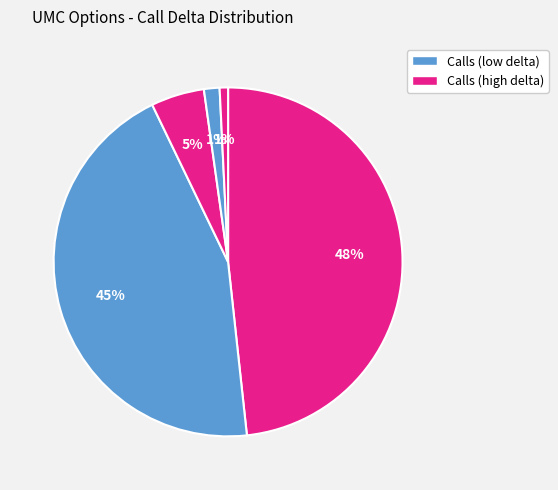

How many slices are in this pie chart?

5